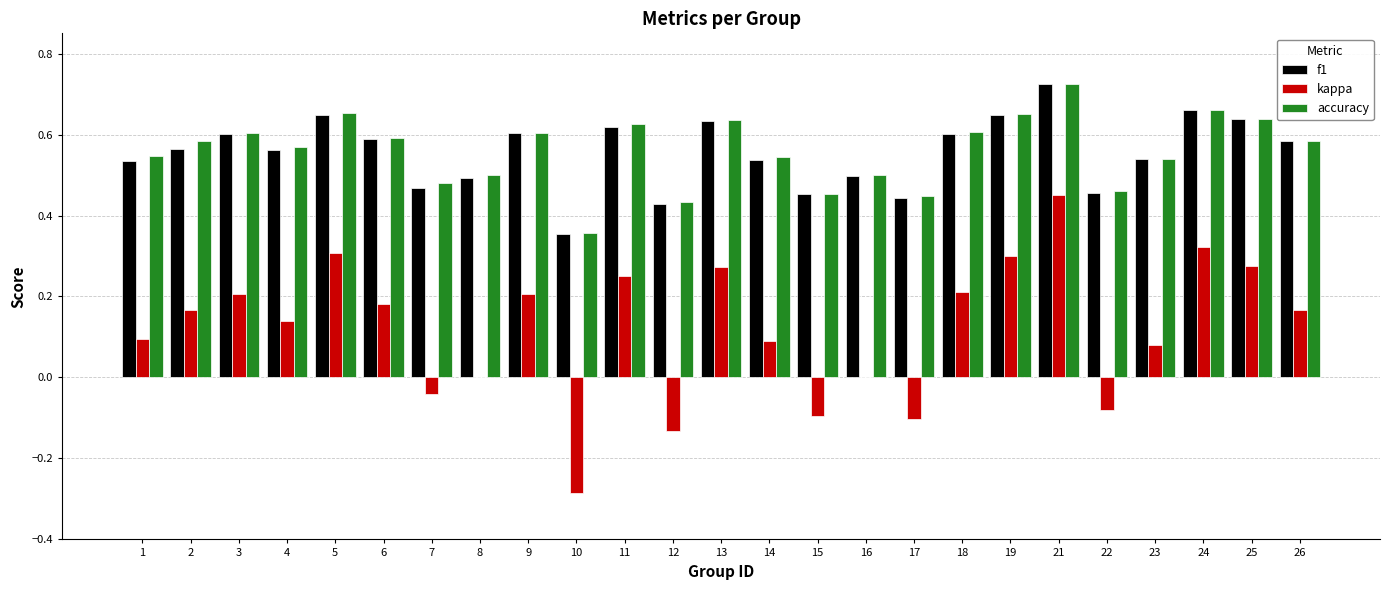

Are the bars grouped side by side (vs. stacked)?

Yes